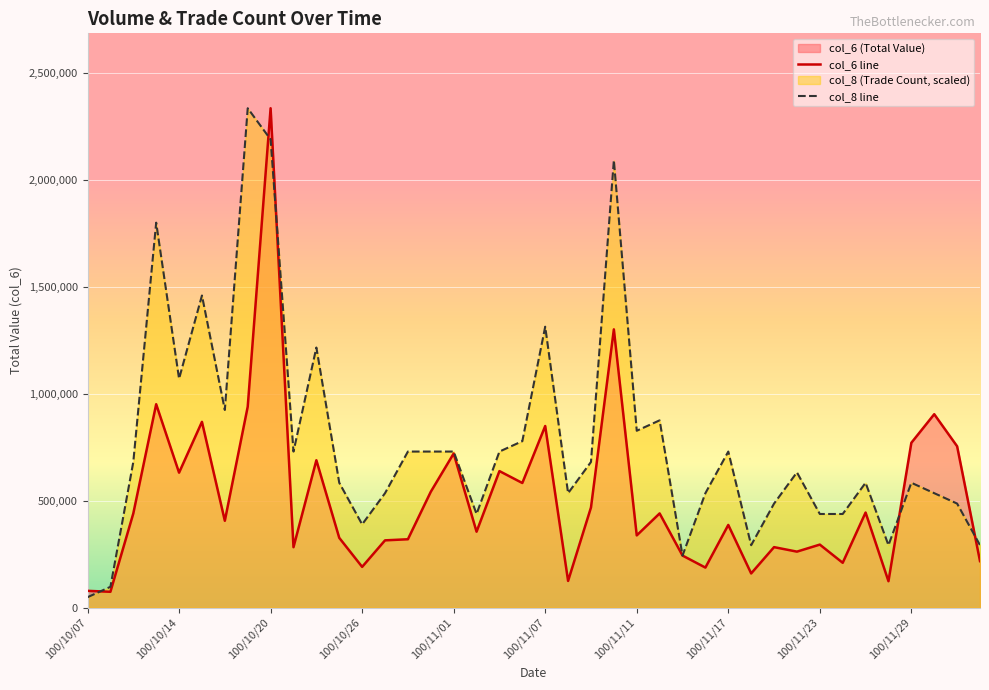

Rank the series by their maximum value, from lowest to highest.

col_6 line, col_8 line